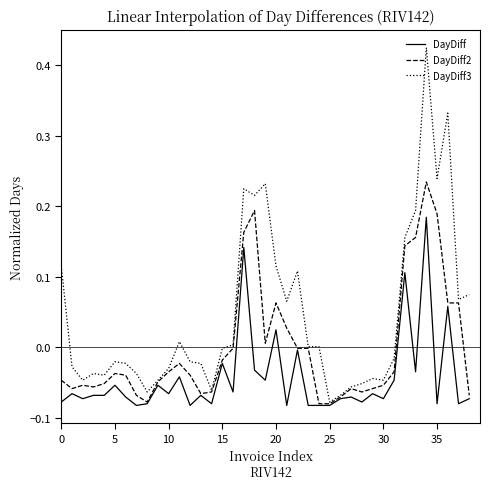

Rank the series by their average value, from highest to lowest.

DayDiff3, DayDiff2, DayDiff